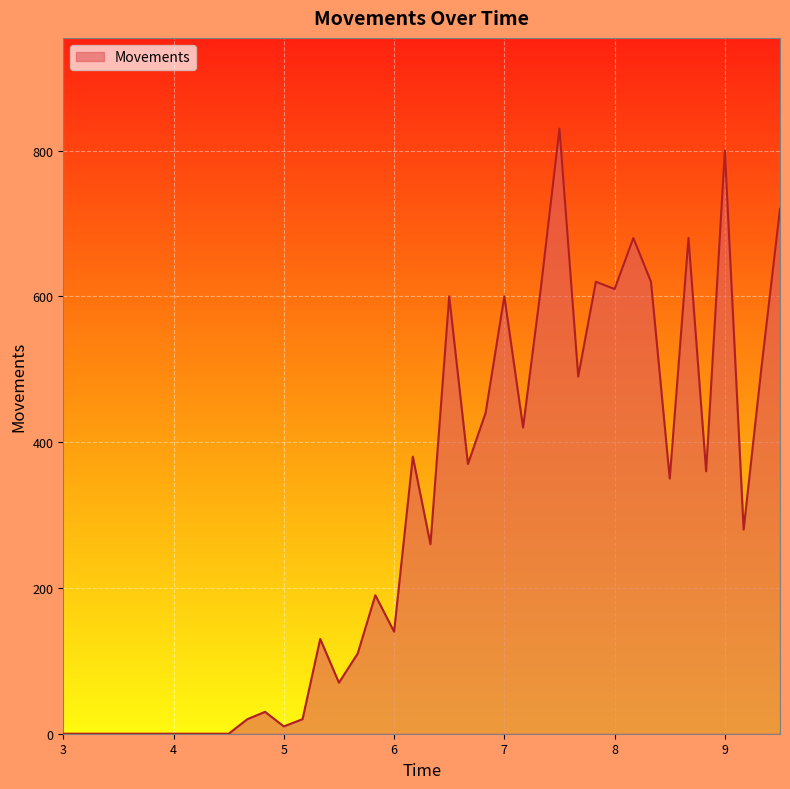

Reading left to right, list all the values displayed in this chart.

3.0=0	3.17=0	3.33=0	3.5=0	3.67=0	3.83=0	4.0=0	4.17=0	4.33=0	4.5=0	4.67=20	4.83=30	5.0=10	5.17=20	5.33=130	5.5=70	5.67=110	5.83=190	6.0=140	6.17=380	6.33=260	6.5=600	6.67=370	6.83=440	7.0=600	7.17=420	7.33=610	7.5=830	7.67=490	7.83=620	8.0=610	8.17=680	8.33=620	8.5=350	8.67=680	8.83=360	9.0=800	9.17=280	9.33=500	9.5=720